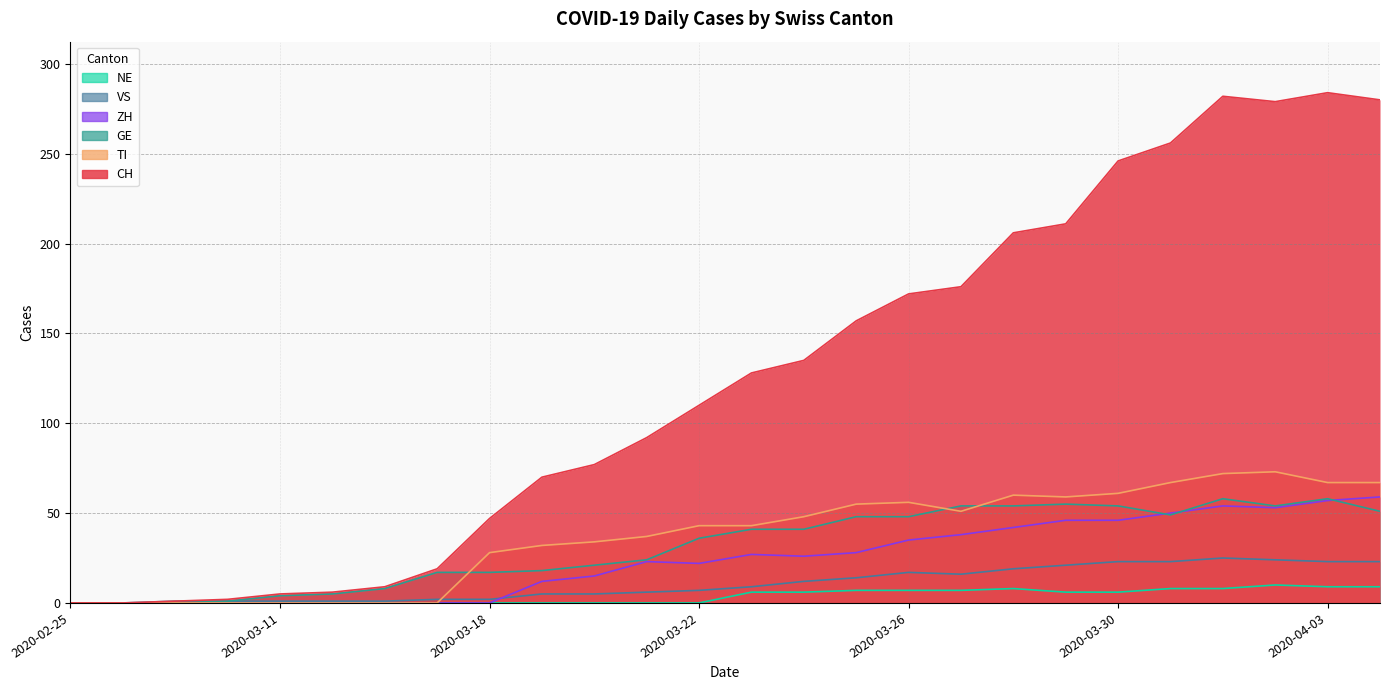

What is the maximum value shown in the chart?

284